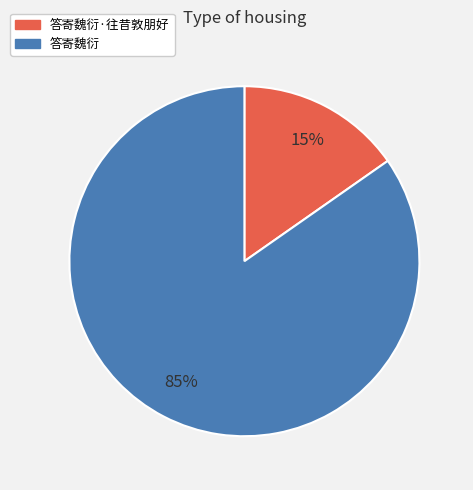

What is the majority slice?

答寄魏衍